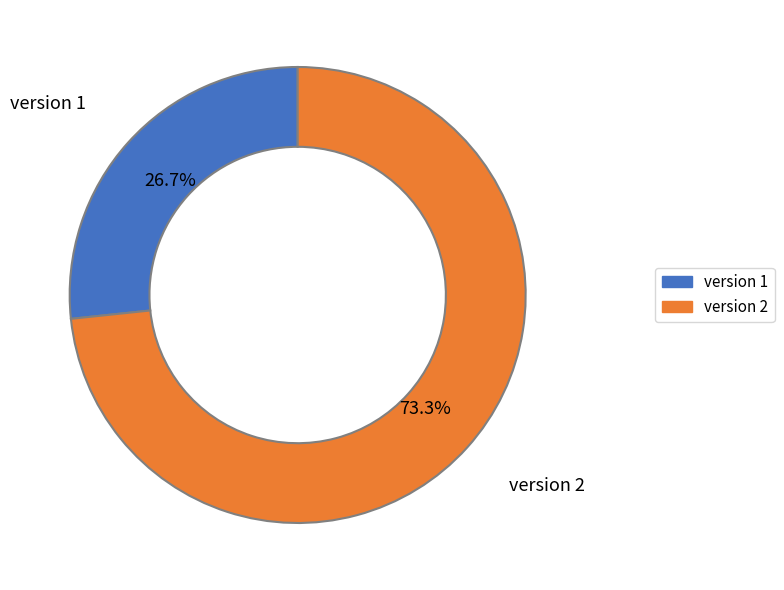

What percentage is the version 1 slice, to the nearest percent?

27%